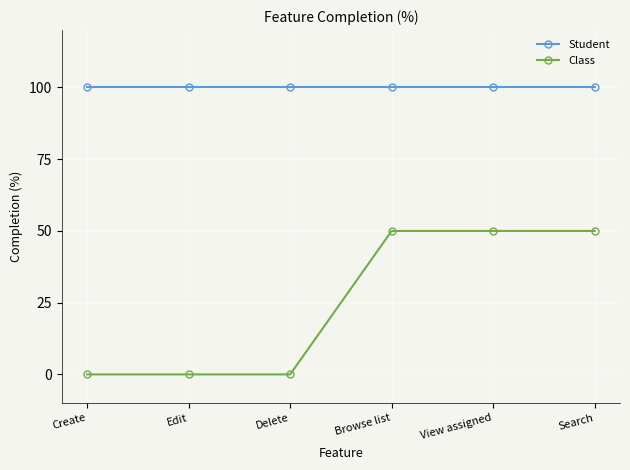

The Class series shows 0 at Create. True or false?

True